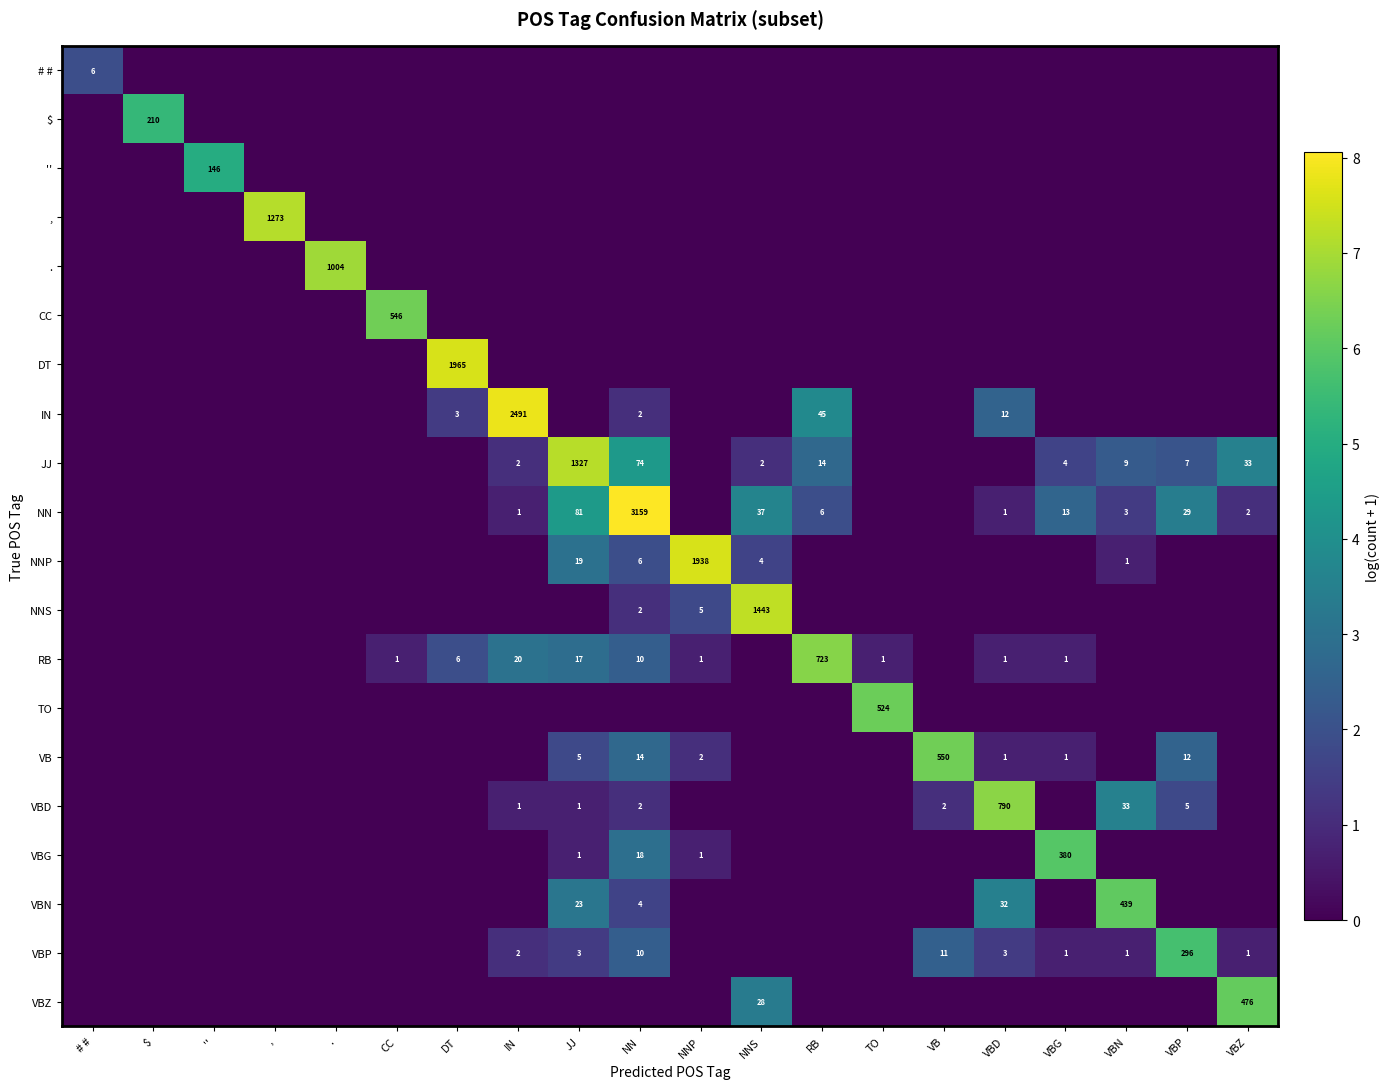

Is it true that VBP equals 11 at VB?

True